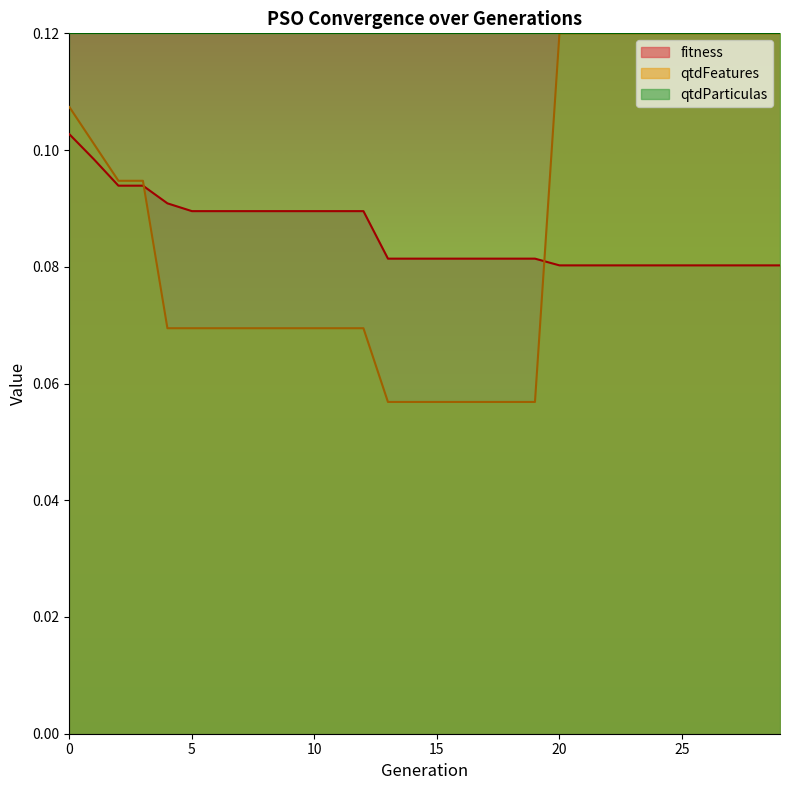

Count the qtdFeatures values in the range 0 to 1.

30